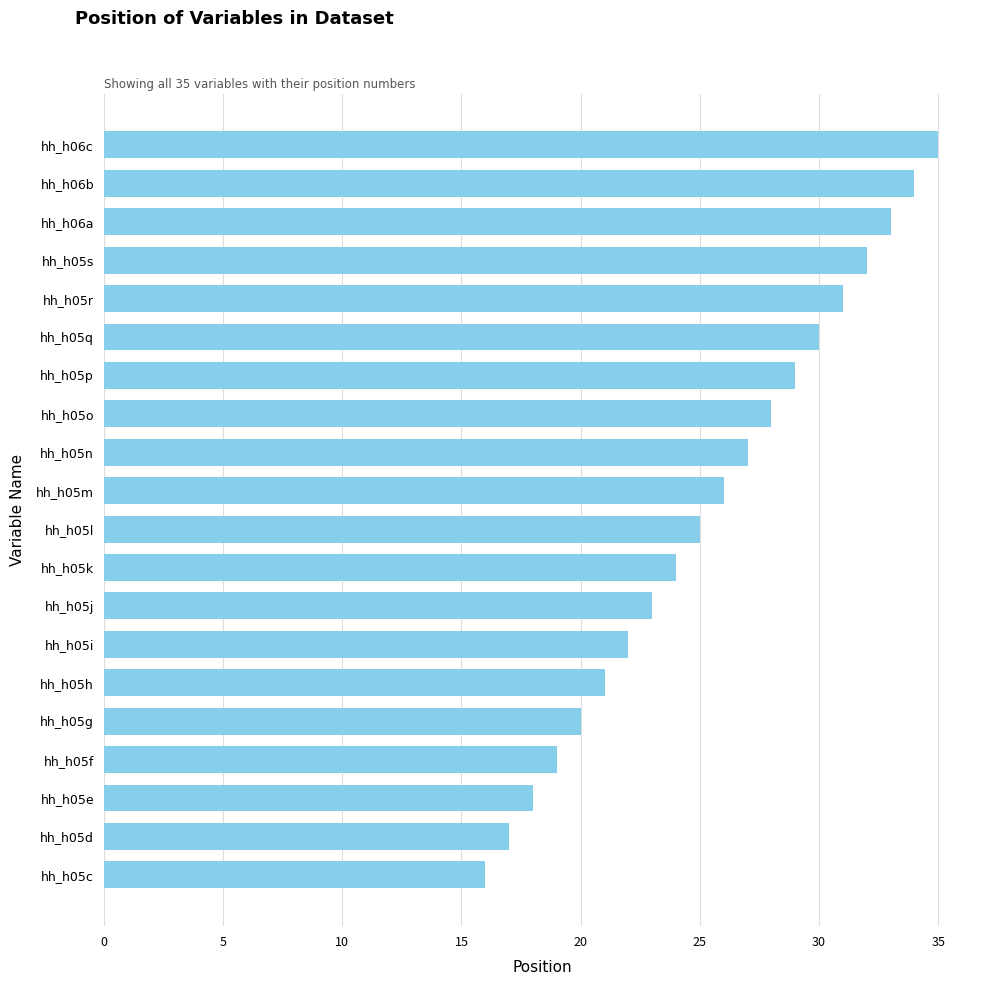

How many bars are there in total?

20